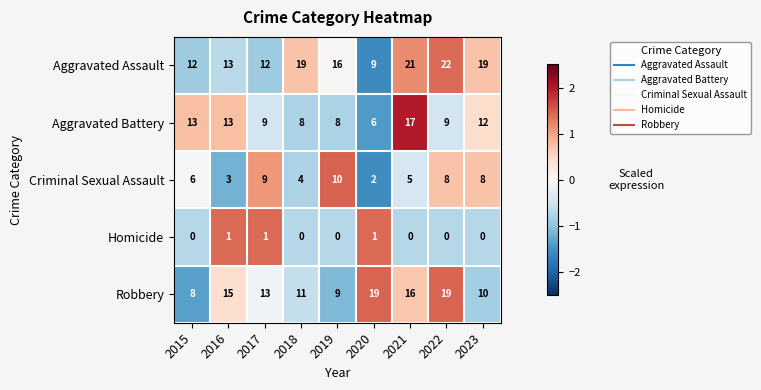

Is it true that Robbery equals 9 at 2019?

True